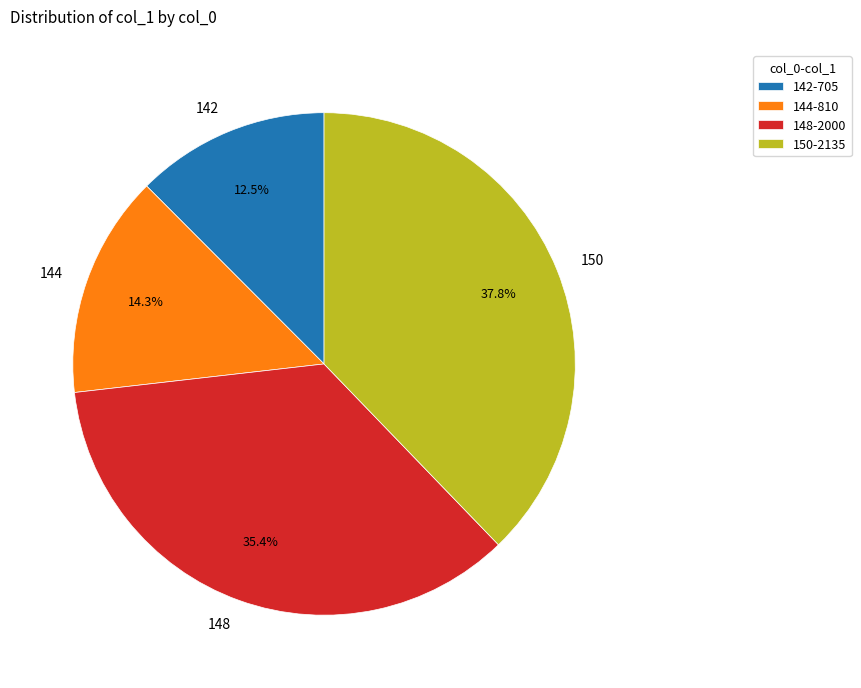

How many segments does this pie chart have?

4